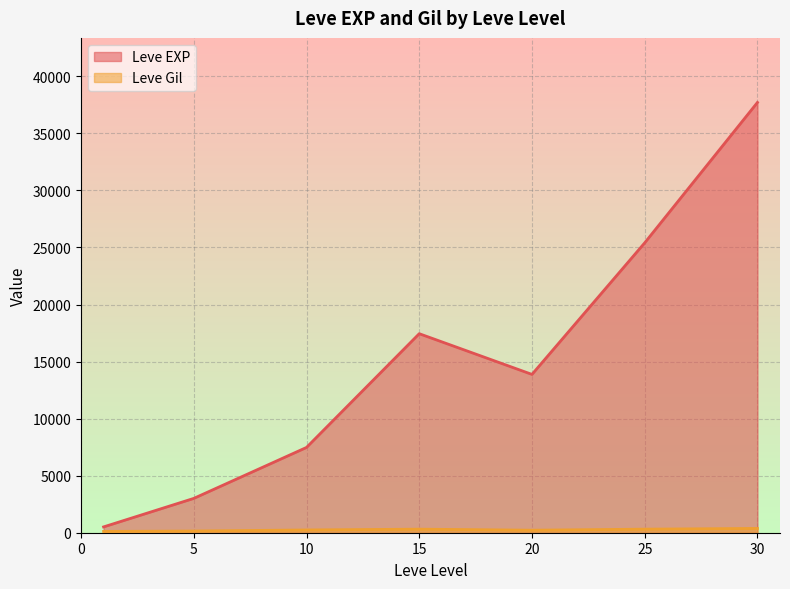

What is the average value of the Leve Gil series?

240